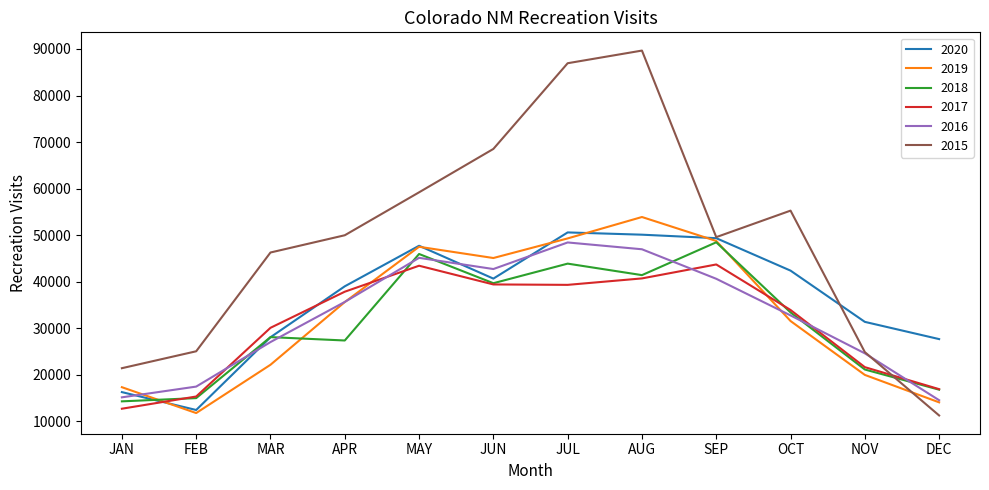

Where is 2018 nearest to the value 31380?

OCT